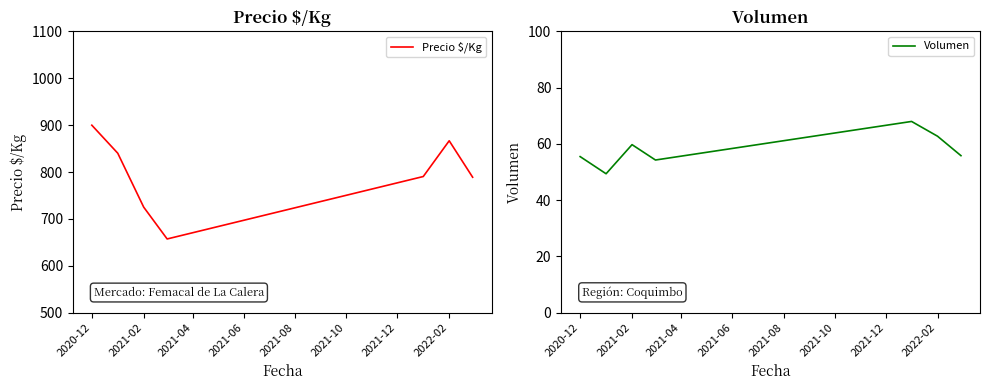

What is the sum of all Precio $/Kg values?

5568.9